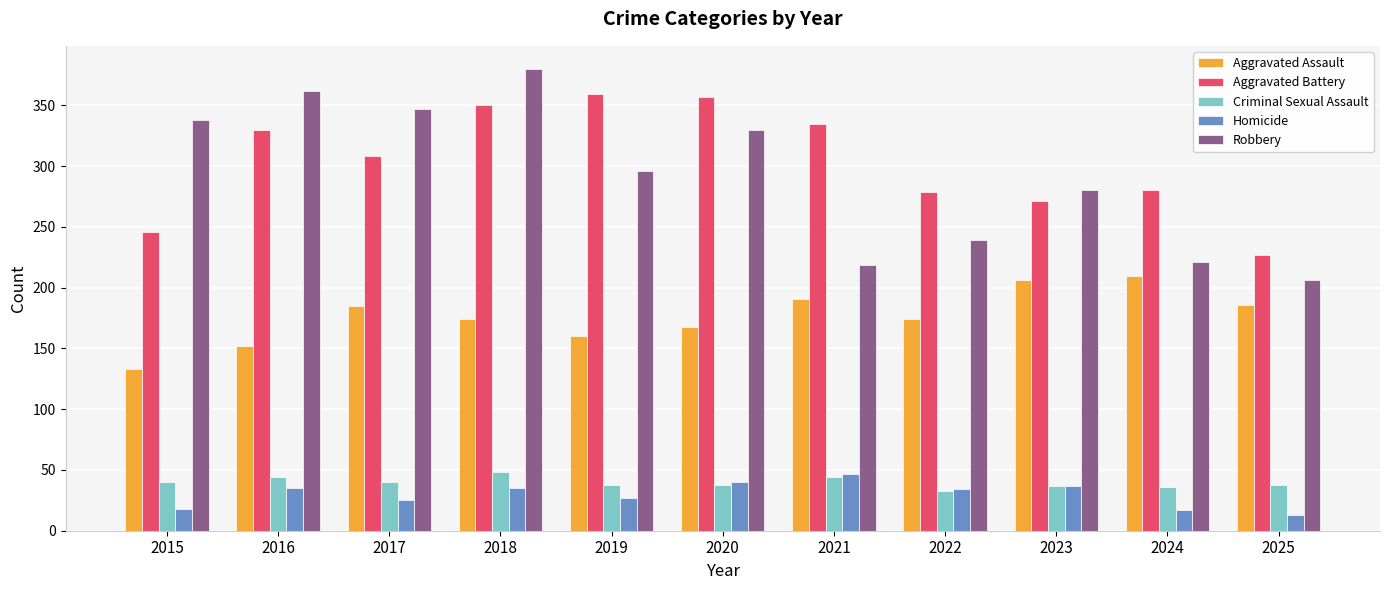

The value of Aggravated Battery at 2017 is 308. True or false?

True